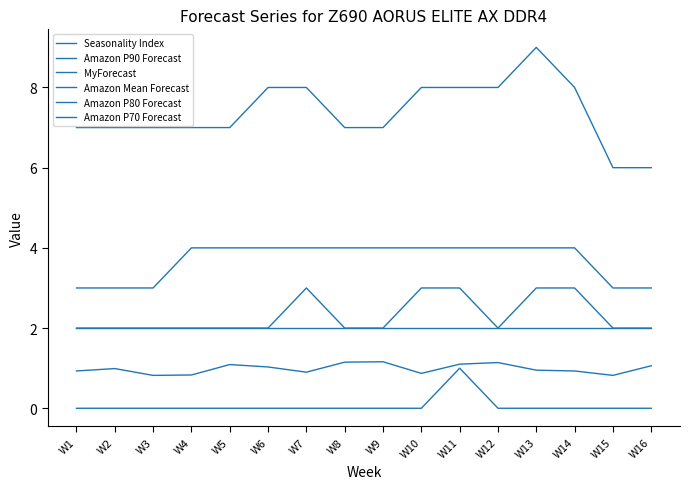

How many lines are shown in the chart?

6